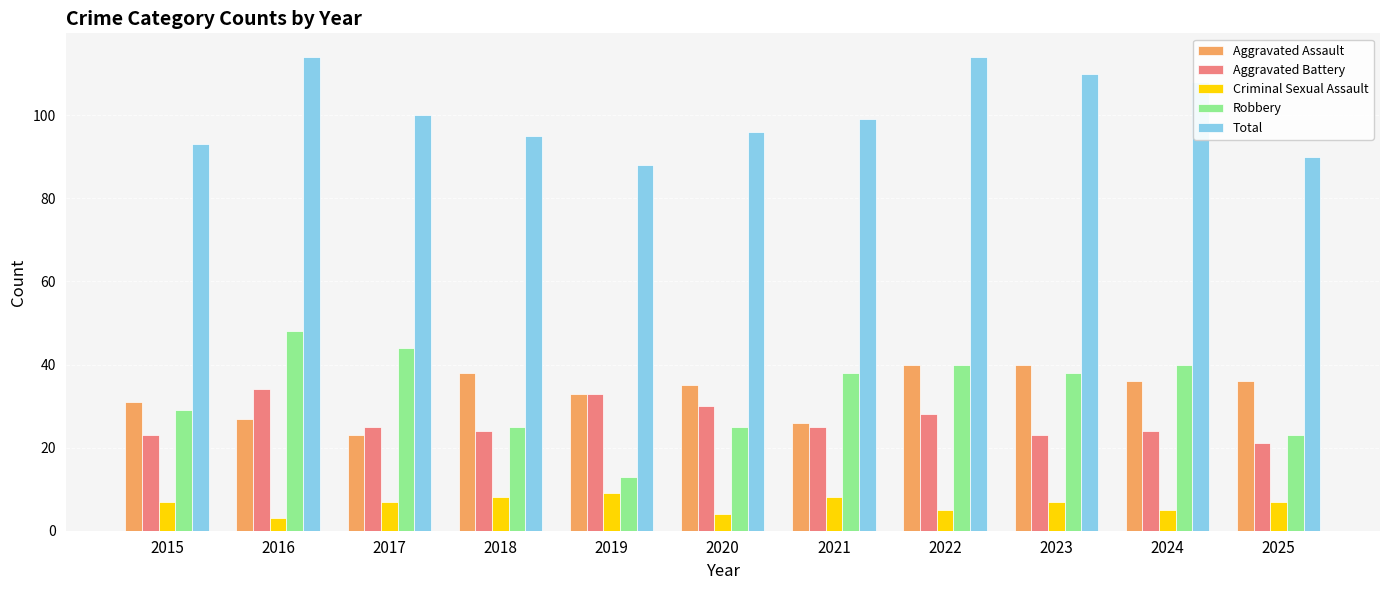

What are all the series names shown in the legend?

Aggravated Assault, Aggravated Battery, Criminal Sexual Assault, Robbery, Total